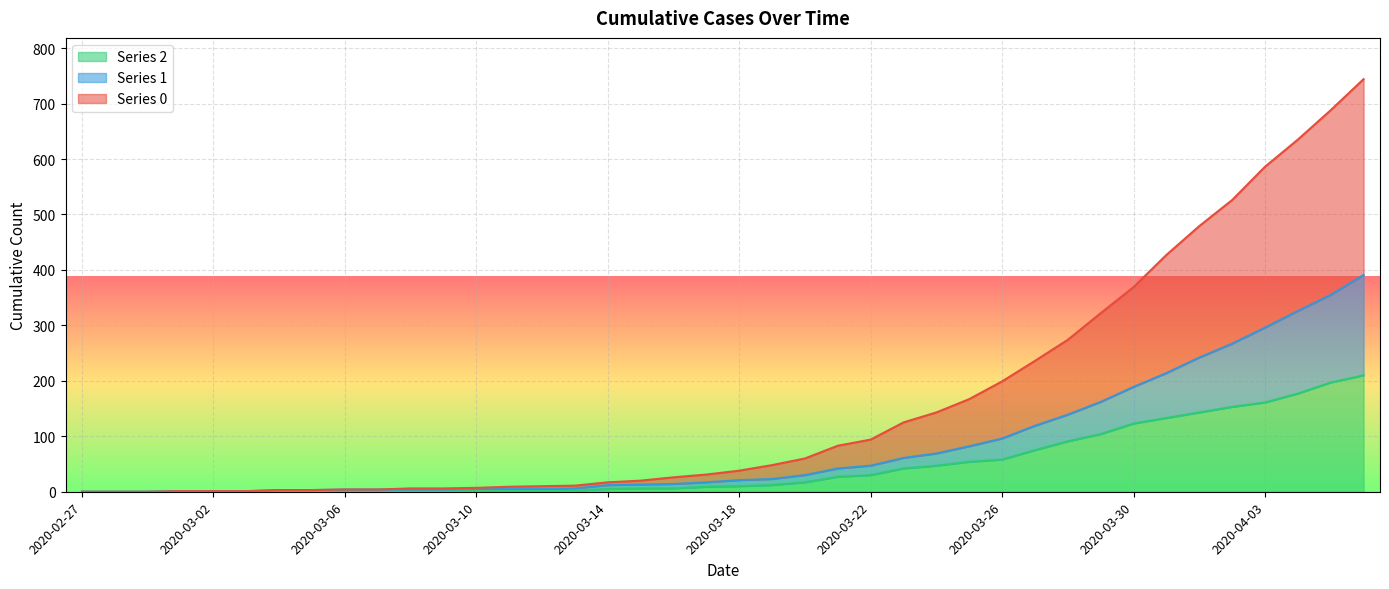

What position from the left is 2020-03-04?

7